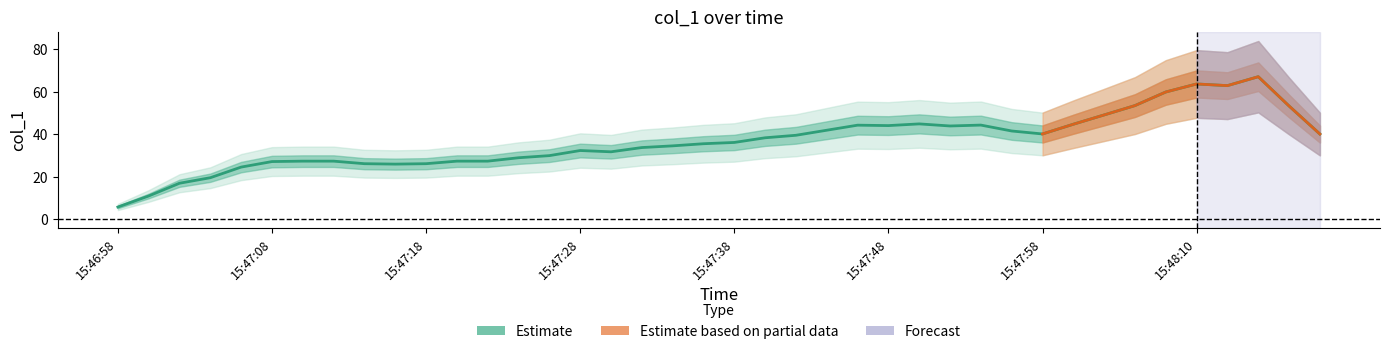

What is the ratio of the value at 15:47:30 to the value at 15:47:46?

0.7